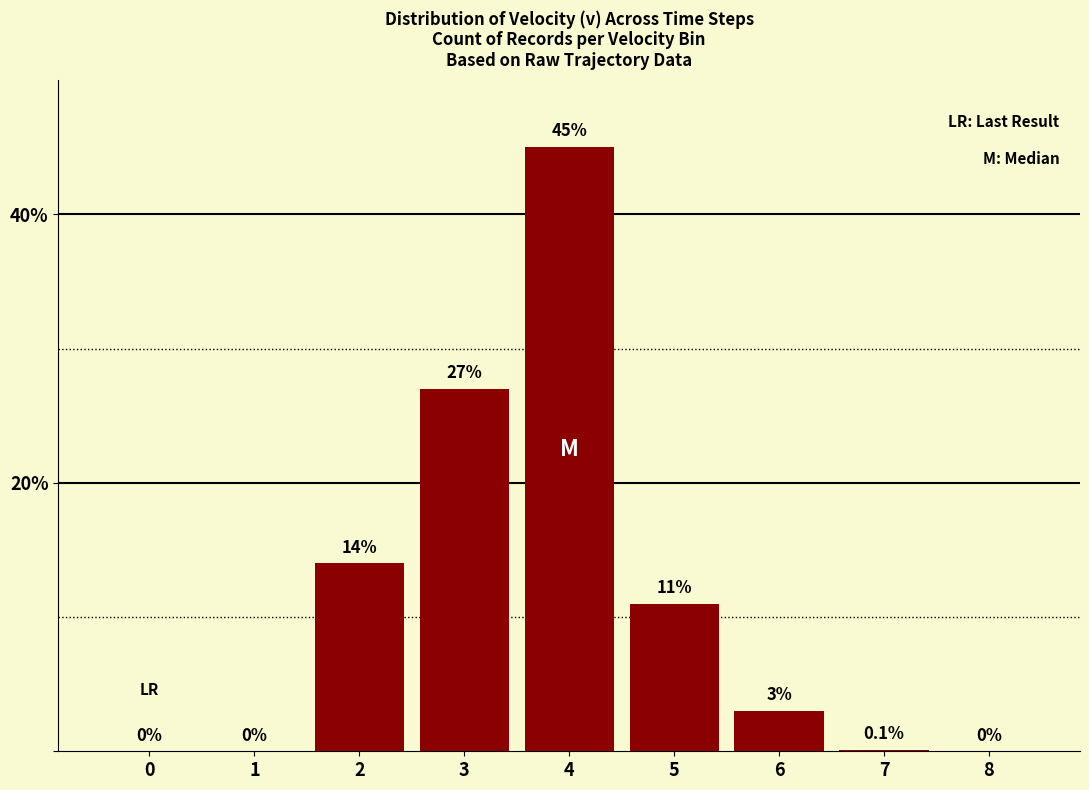

Does the chart contain stacked bars?

No